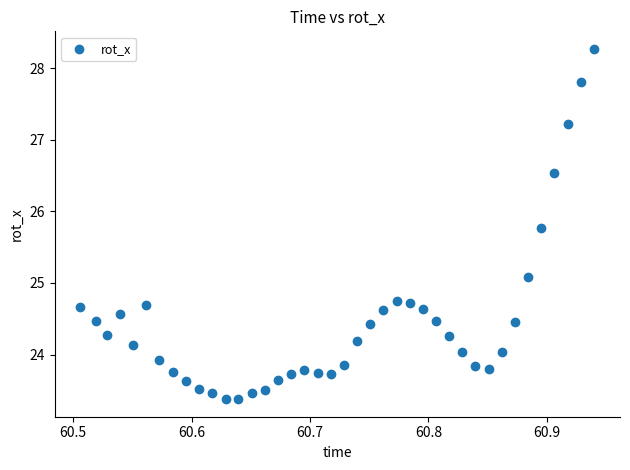

What Y value in the scatter plot is closest to 25?

25.1